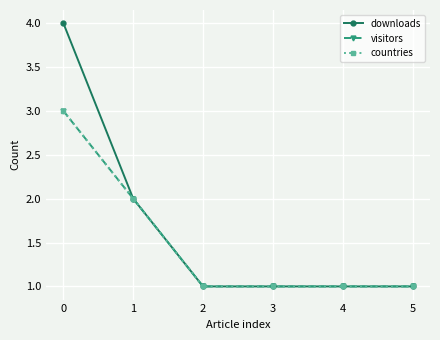

What is the sum of all visitors values?

9